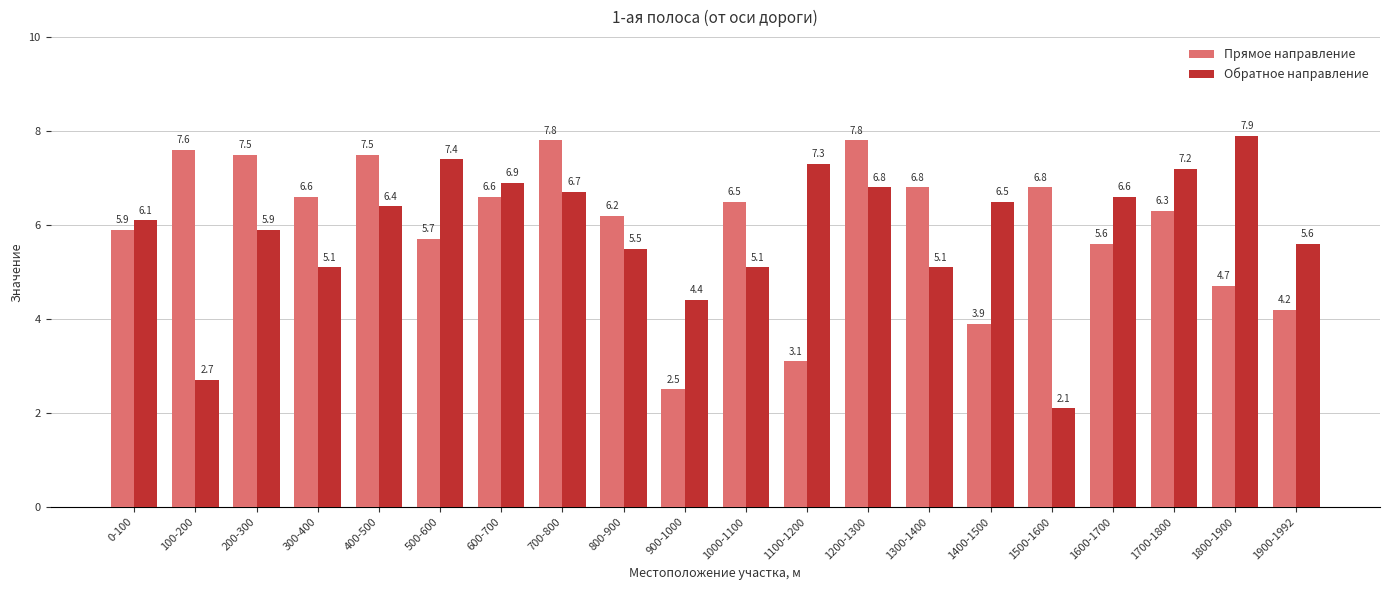

What is the label of the 19th bar from the right?

100-200